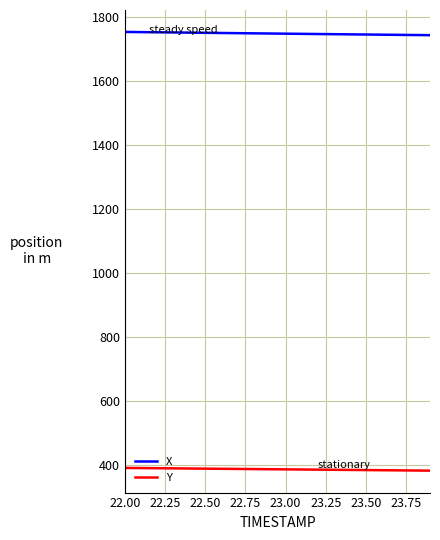

What is the lowest value of the X series?

1744.7